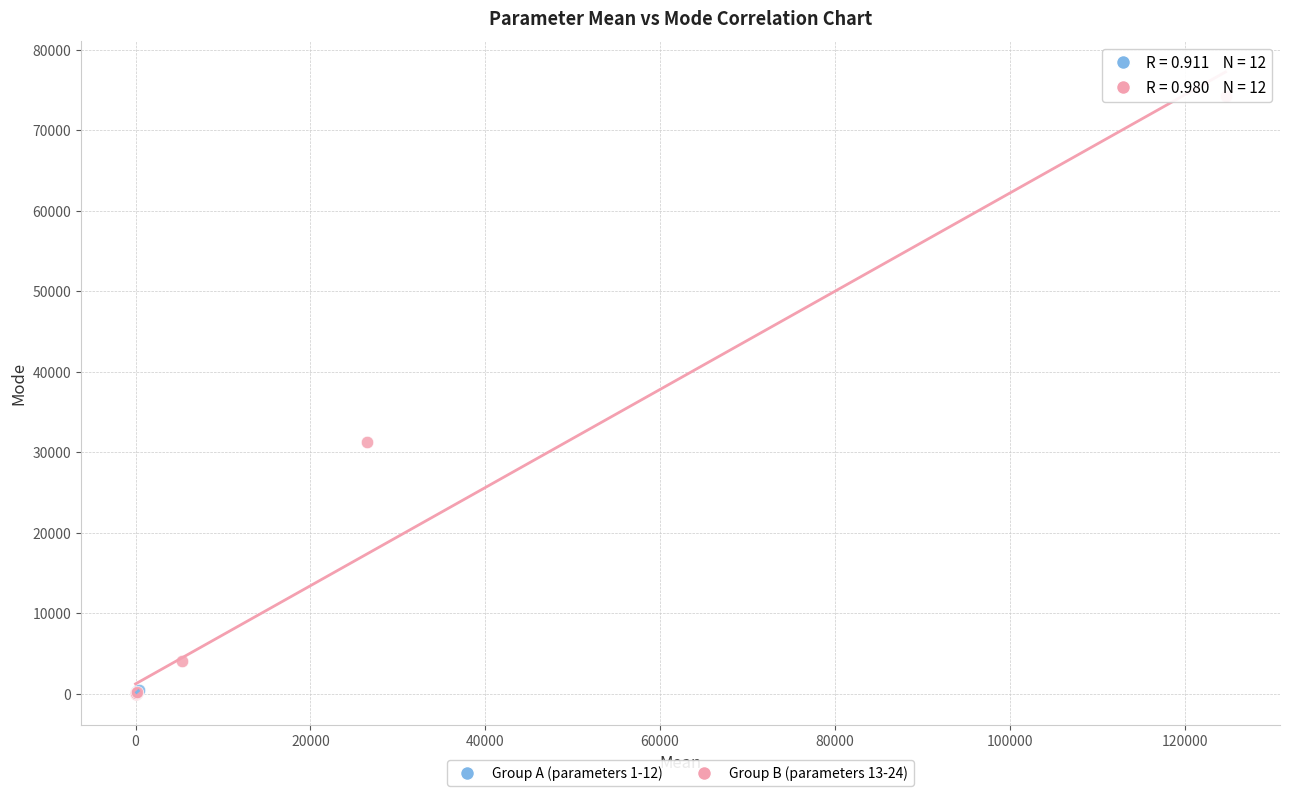

Which series contains the highest Y value?

Group B (parameters 13-24)